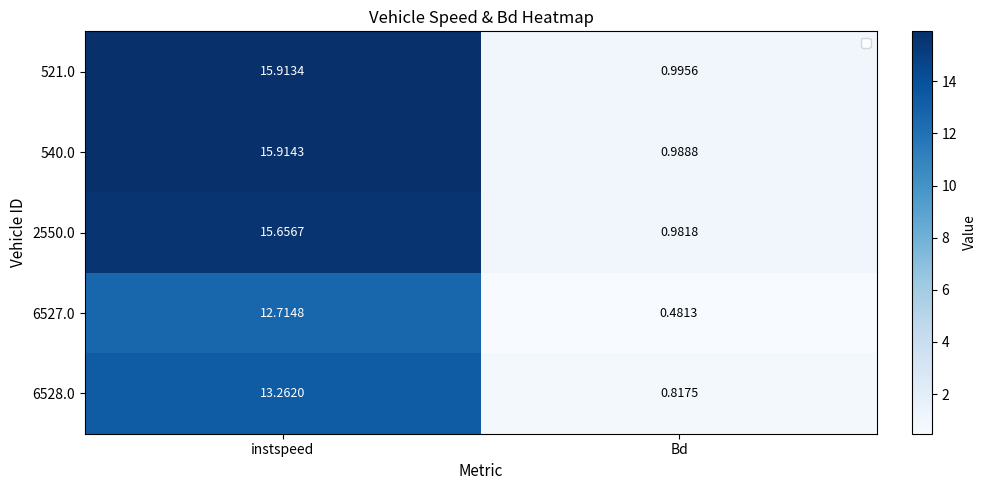

At which label does 6527.0 reach its minimum?

Bd